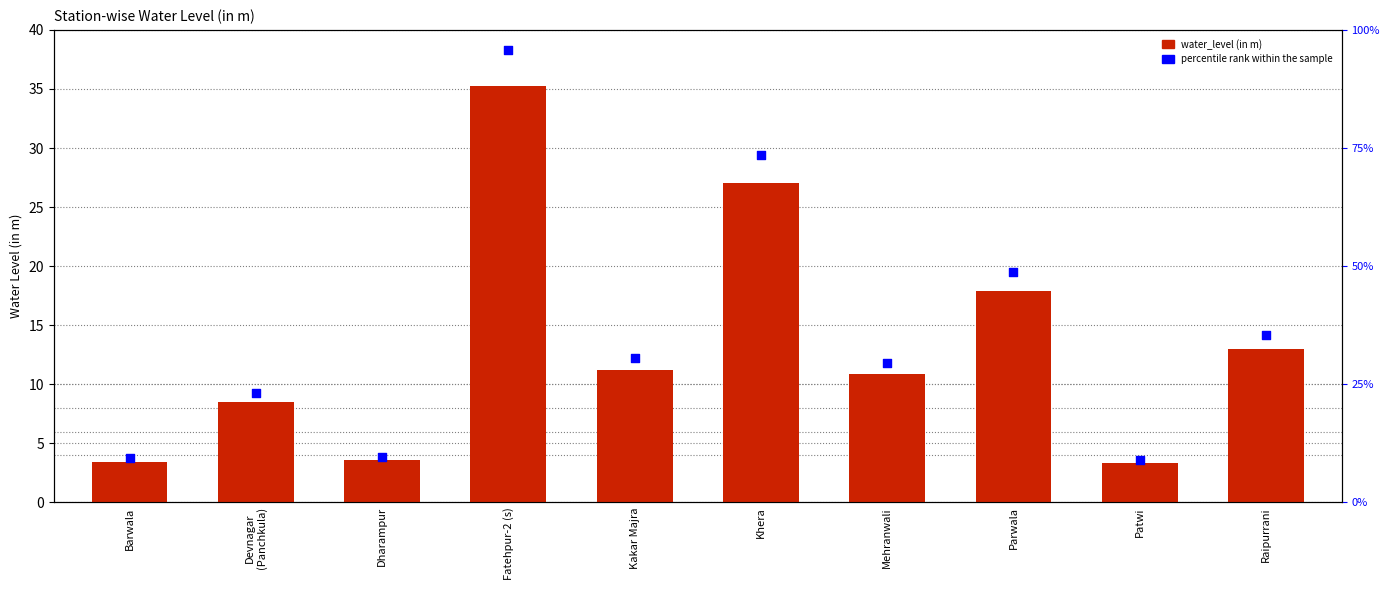

What are all the series names shown in the legend?

water_level (in m), percentile rank within the sample